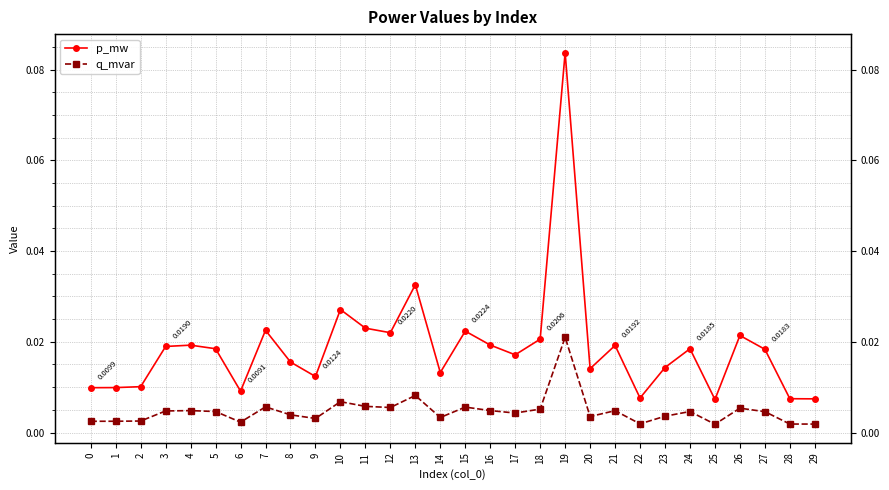

Rank the categories by p_mw value from lowest to highest.

25, 29, 28, 22, 6, 0, 1, 2, 9, 14, 20, 23, 8, 17, 27, 24, 5, 3, 21, 4, 16, 18, 26, 12, 15, 7, 11, 10, 13, 19